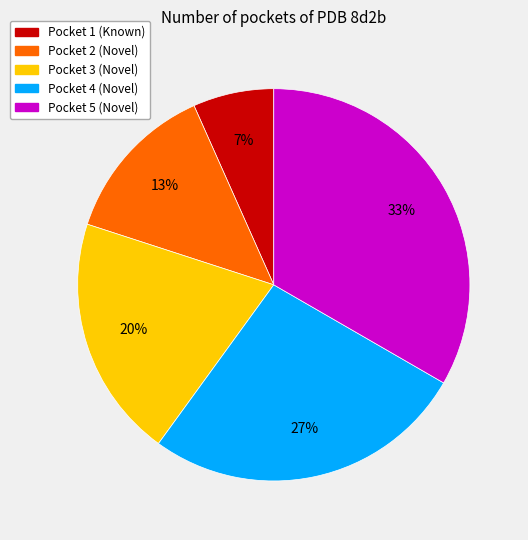

To the nearest percent, what is the combined percentage of Pocket 1 and Pocket 2?

20%